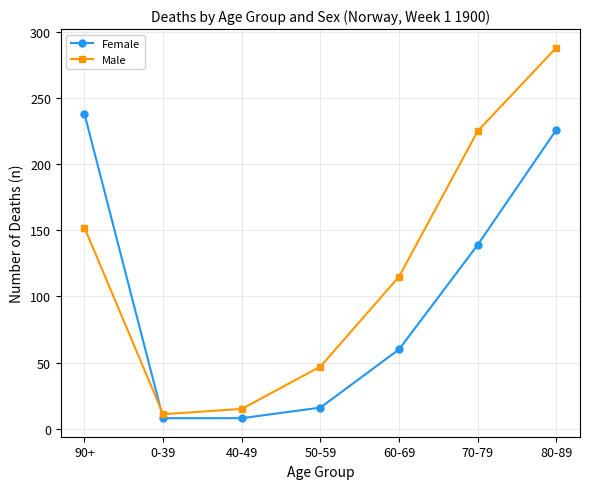

True or false: Male has more than 2 interior local peaks.

False